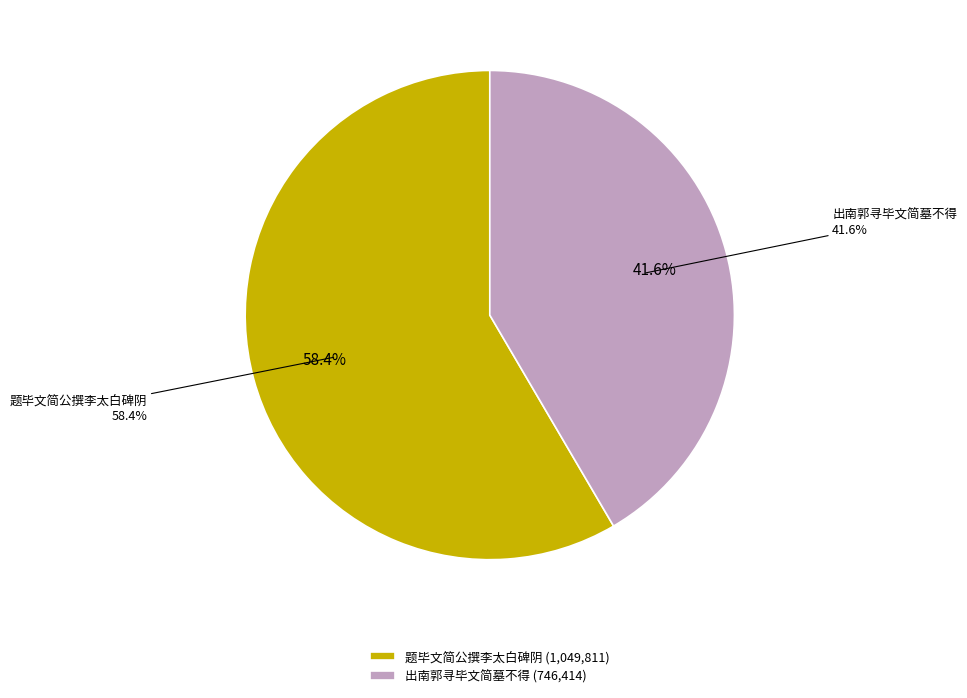

What is the total percentage of 题毕文简公撰李太白碑阴 and 出南郭寻毕文简墓不得?

100.0%